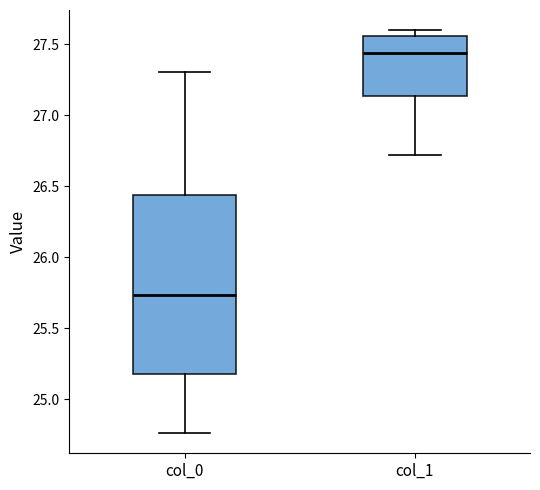

Comparing the boxes themselves (not the whiskers), which one is the tallest?

col_0